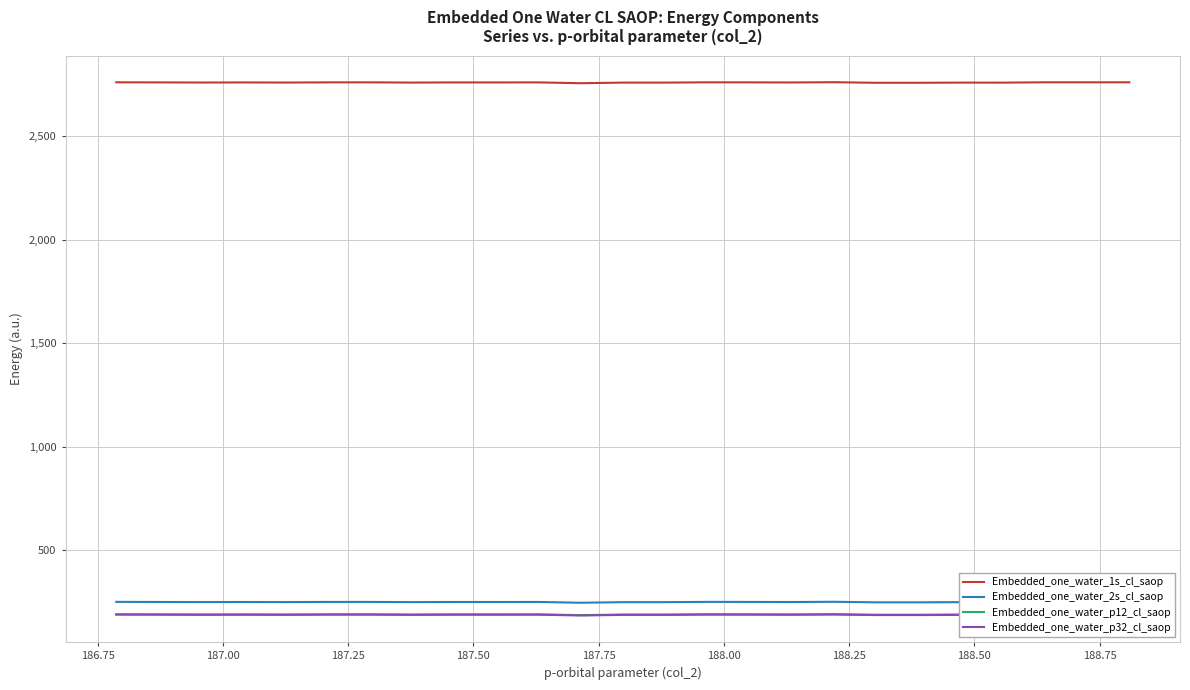

What is the smallest value displayed?

183.5